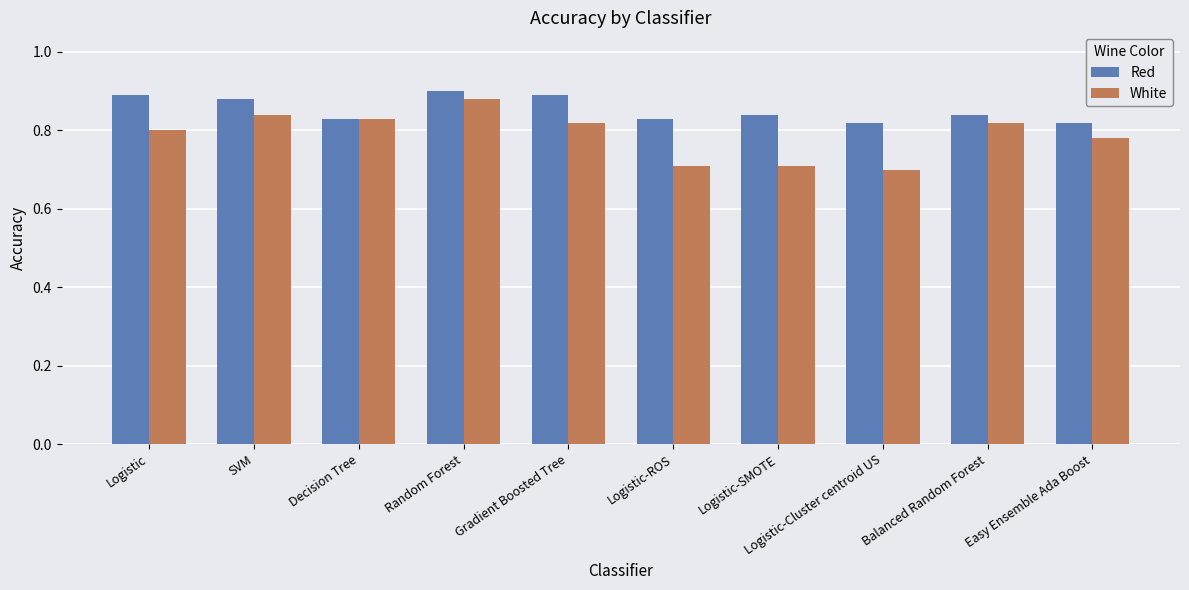

How many Red values are between 0 and 1?

10